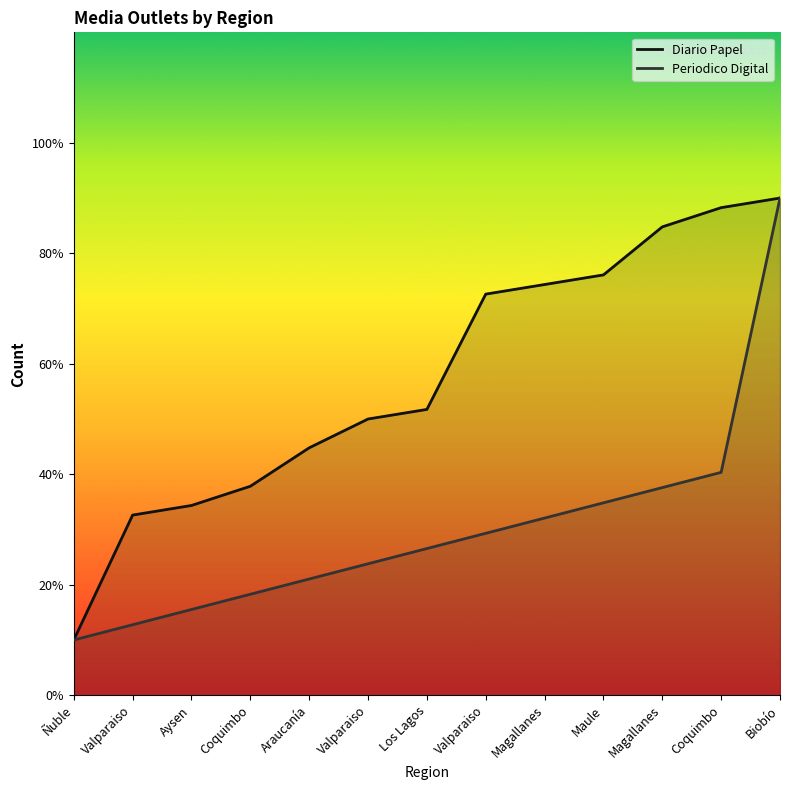

What are all the series names shown in the legend?

Diario Papel, Periodico Digital